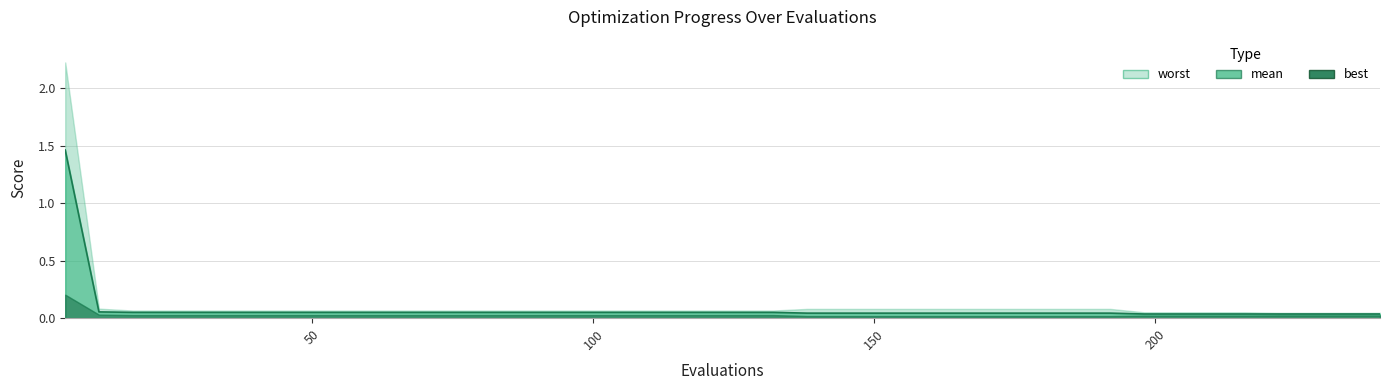

Which series has the widest spread of values?

worst